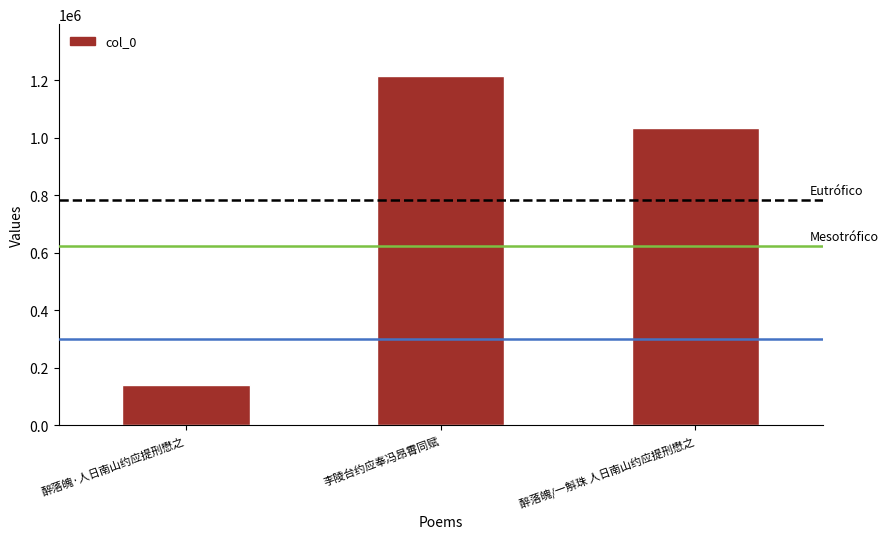

How many values are below 1035330?

1